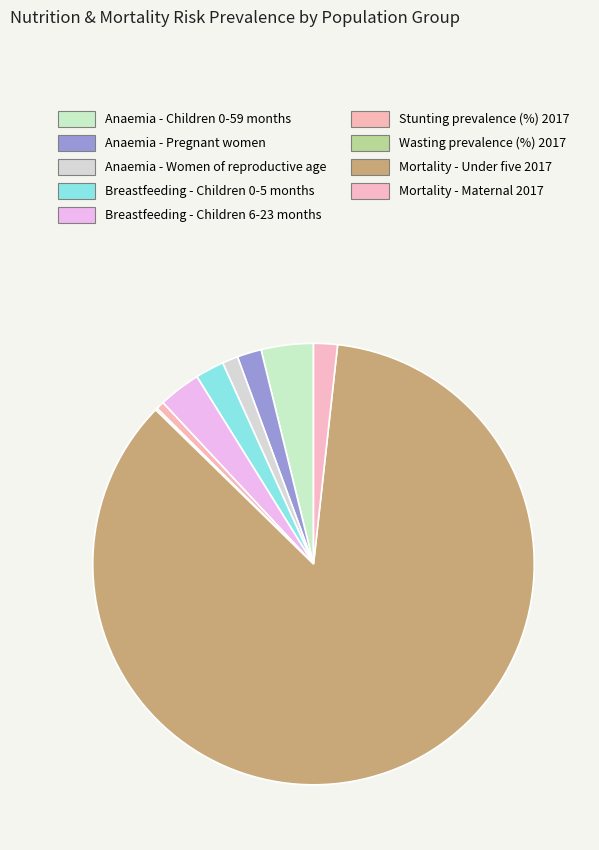

To the nearest percent, what is the combined percentage of Breastfeeding - Children 6-23 months and Mortality - Under five 2017?

89%